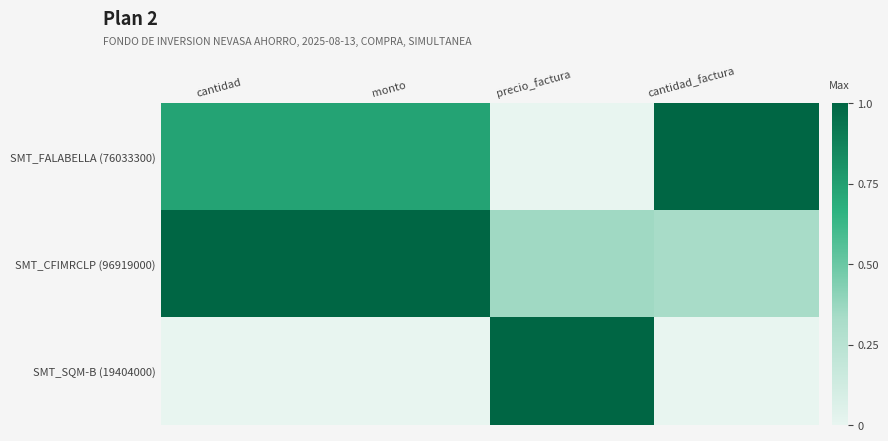

What is the total value across all series at precio_factura?

1.4